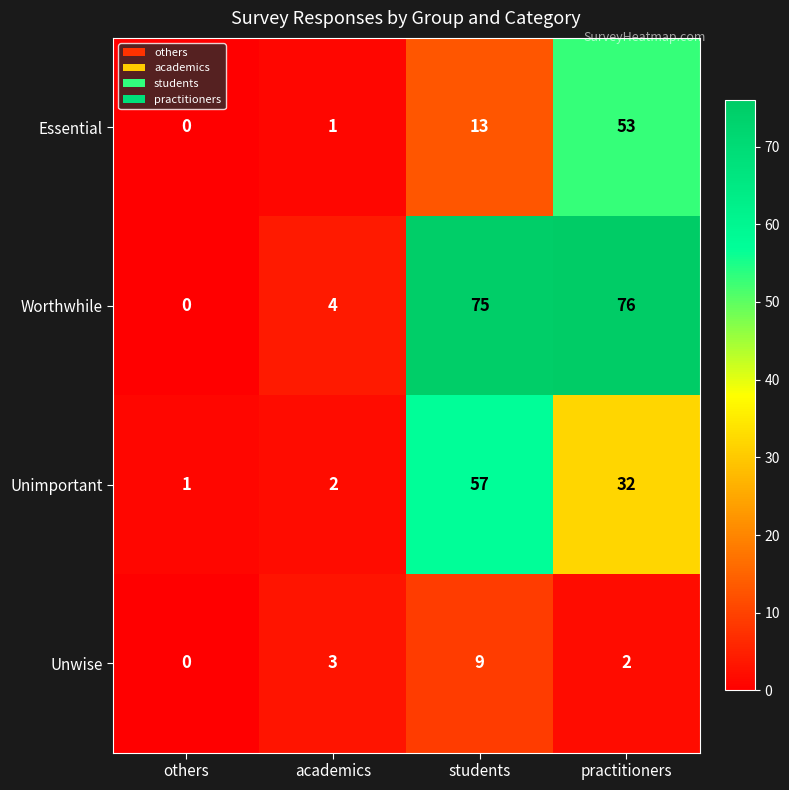

The Worthwhile series shows 2 at academics. True or false?

False